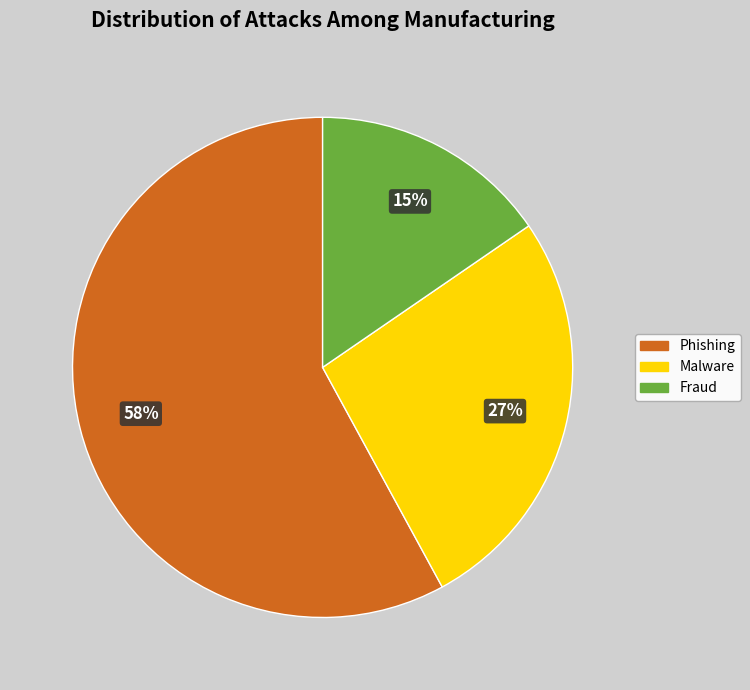

Which slice represents more than half of the pie?

Phishing